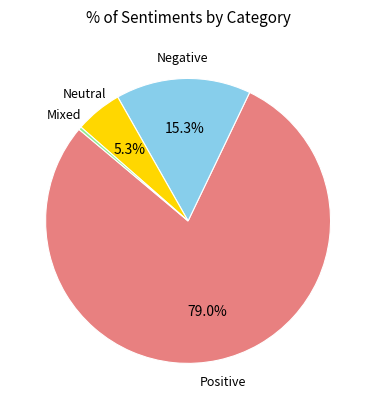

How many slices are in this pie chart?

4